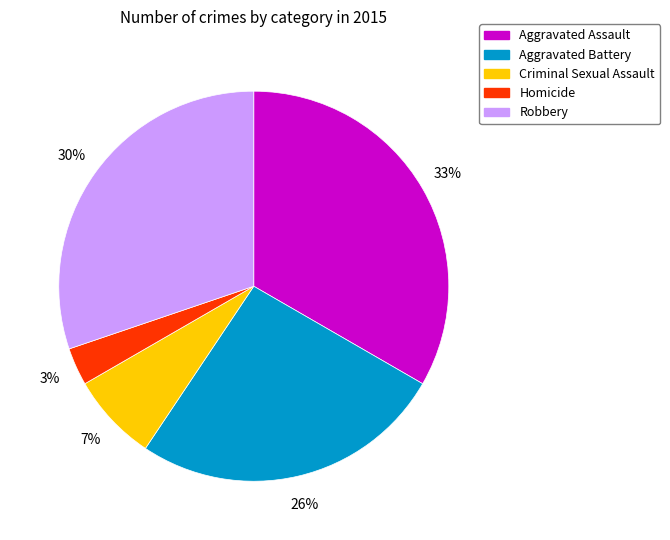

Does Robbery represent more than half of the total?

No